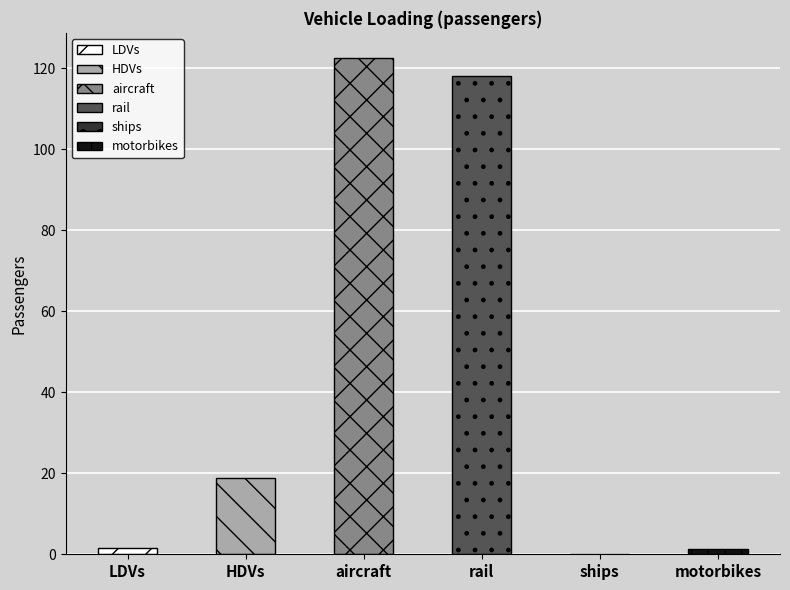

What is the value of the 1st bar from the left?

1.6